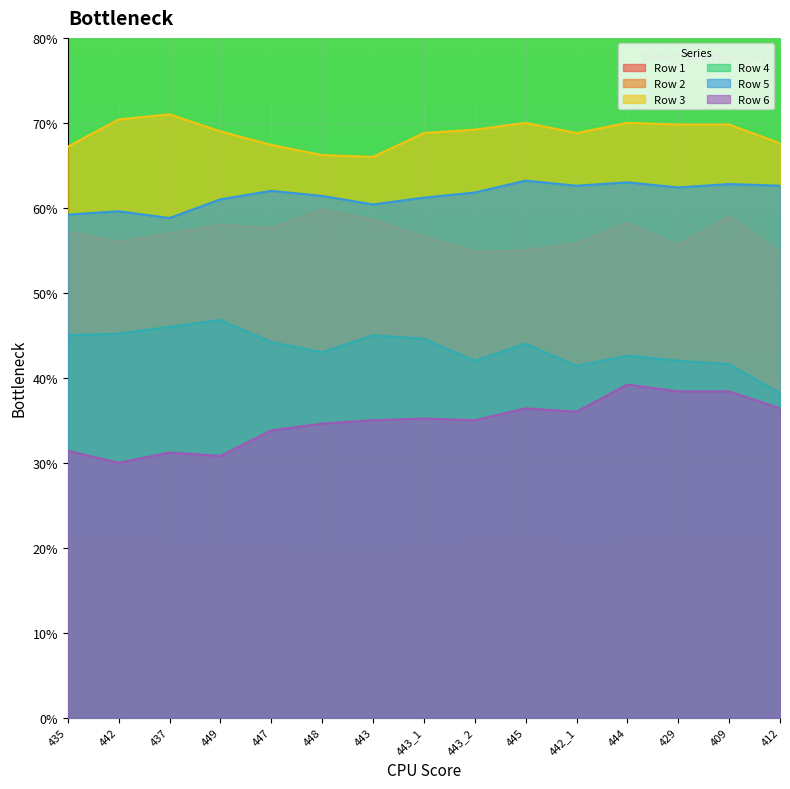

Reading right to left, list all the values displayed in this chart.

Row 1: 412=20.4	409=20.4	429=20.4	444=20.4	442_1=19.8	445=21.0	443_2=20.4	443_1=20.0	443=18.4	448=19.0	447=19.6	449=19.4	437=19.6	442=21.2	435=21.0
Row 2: 412=54.8	409=59.0	429=55.6	444=58.2	442_1=55.8	445=55.0	443_2=54.8	443_1=56.6	443=58.6	448=59.8	447=57.6	449=58.0	437=57.0	442=56.0	435=57.2
Row 3: 412=67.6	409=69.8	429=69.8	444=70.0	442_1=68.8	445=70.0	443_2=69.2	443_1=68.8	443=66.0	448=66.2	447=67.4	449=69.0	437=71.0	442=70.4	435=67.2
Row 4: 412=38.2	409=41.6	429=42.0	444=42.6	442_1=41.4	445=44.0	443_2=42.0	443_1=44.6	443=45.0	448=43.0	447=44.2	449=46.8	437=46.0	442=45.2	435=45.0
Row 5: 412=62.6	409=62.8	429=62.4	444=63.0	442_1=62.6	445=63.2	443_2=61.8	443_1=61.2	443=60.4	448=61.4	447=62.0	449=61.0	437=58.8	442=59.6	435=59.2
Row 6: 412=36.4	409=38.4	429=38.4	444=39.2	442_1=36.0	445=36.4	443_2=35.0	443_1=35.2	443=35.0	448=34.6	447=33.8	449=30.8	437=31.2	442=30.0	435=31.4